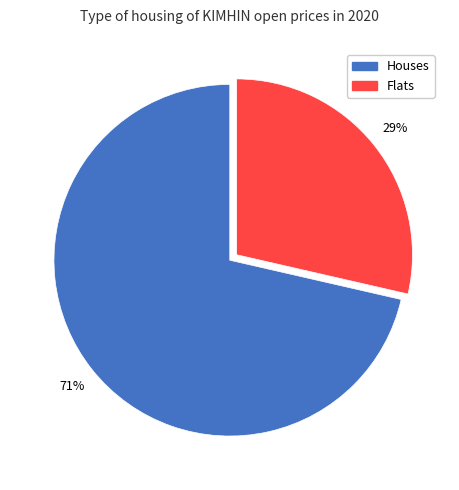

Does any single category account for the majority?

Yes